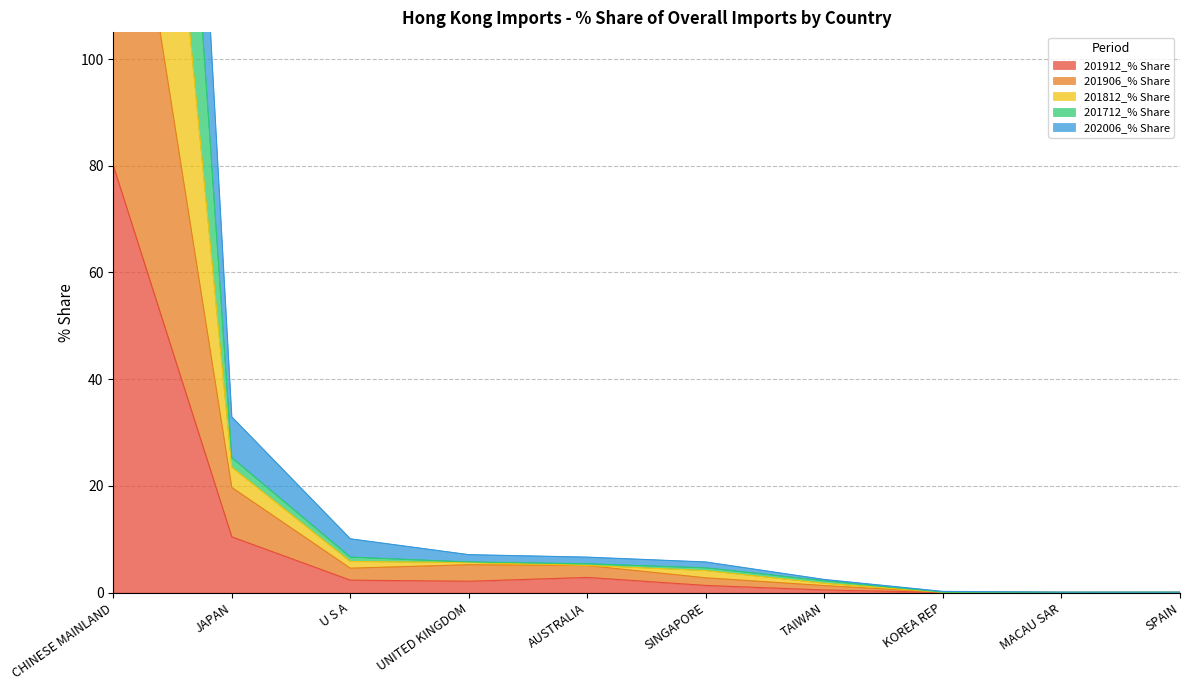

What is the highest value of the 201912_% Share series?

80.0